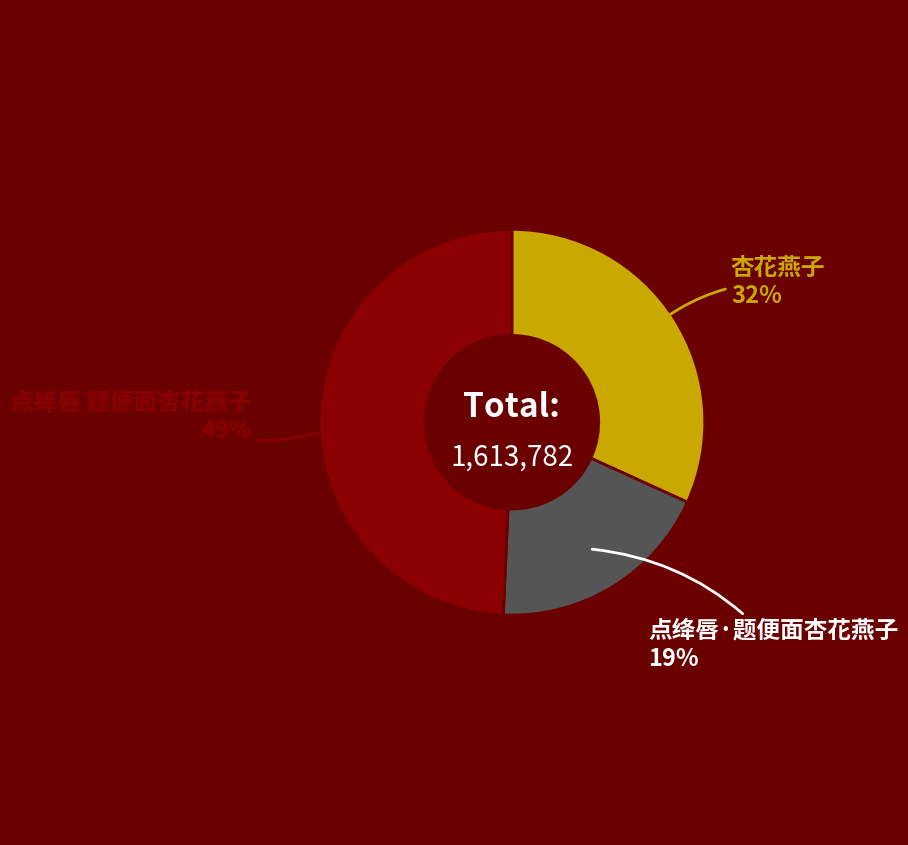

Rank the categories by value from highest to lowest.

点绛唇 题便面杏花燕子, 杏花燕子, 点绛唇·题便面杏花燕子